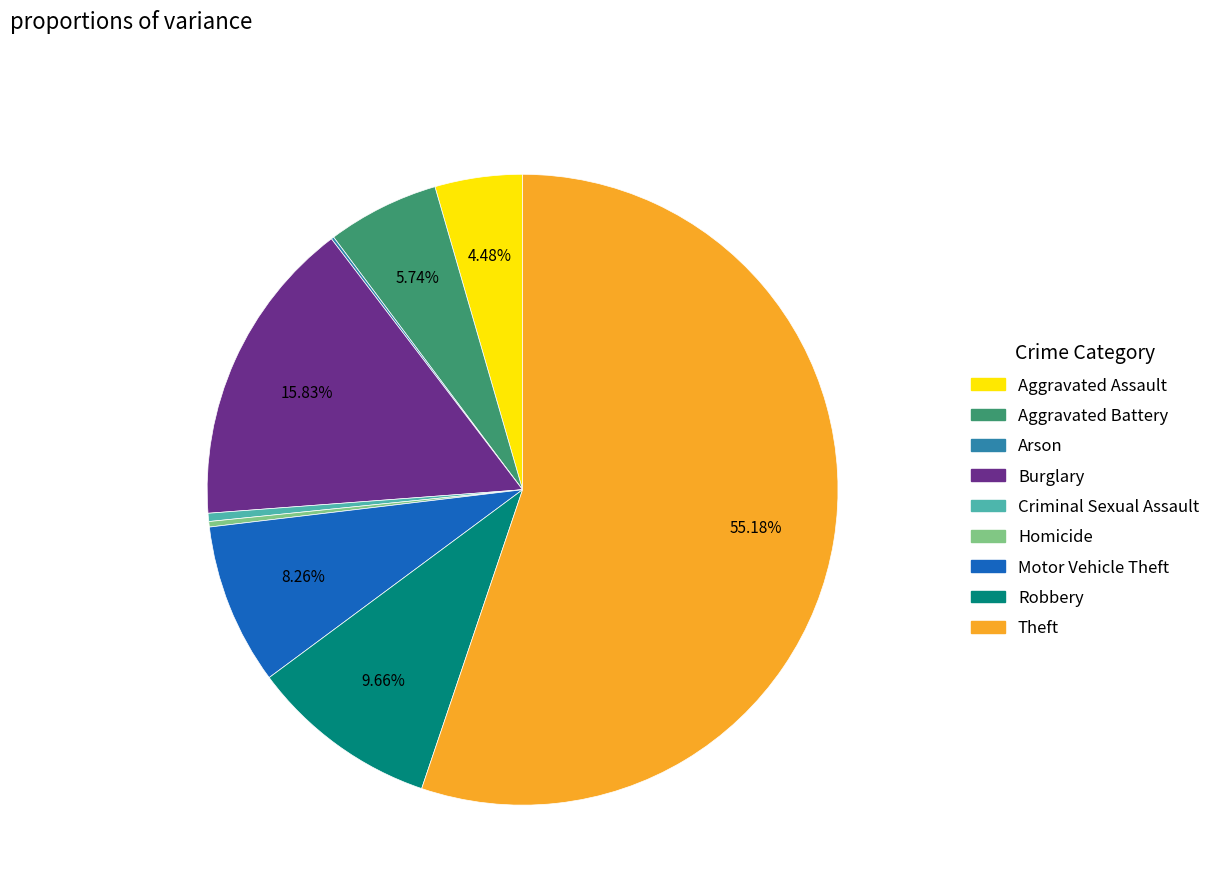

To the nearest percent, what is the difference between the largest and smallest slice percentages?

55%